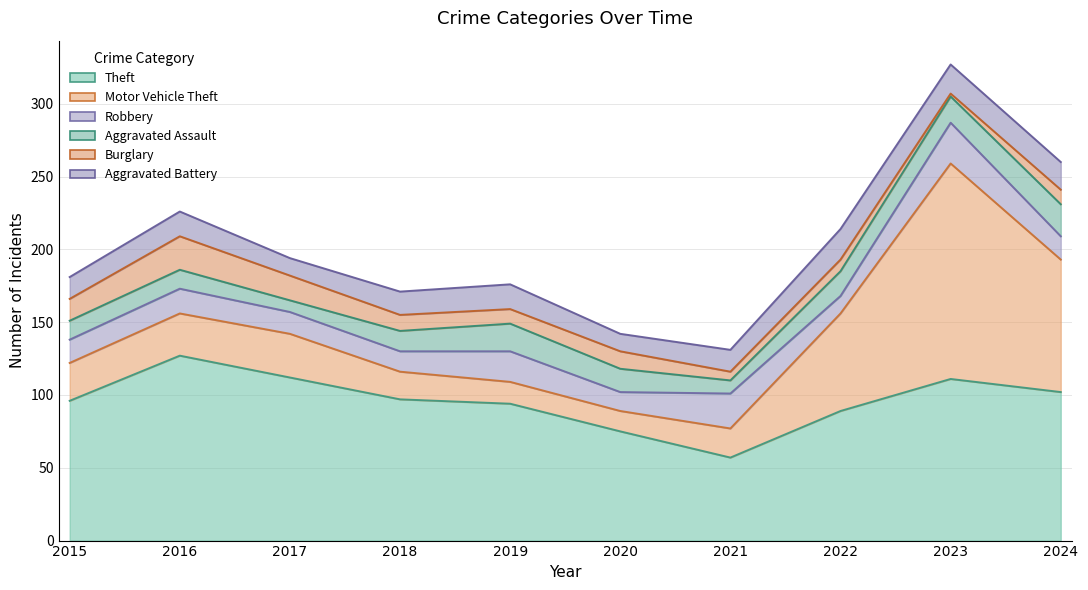

At which label is Theft closest to 92?

2019